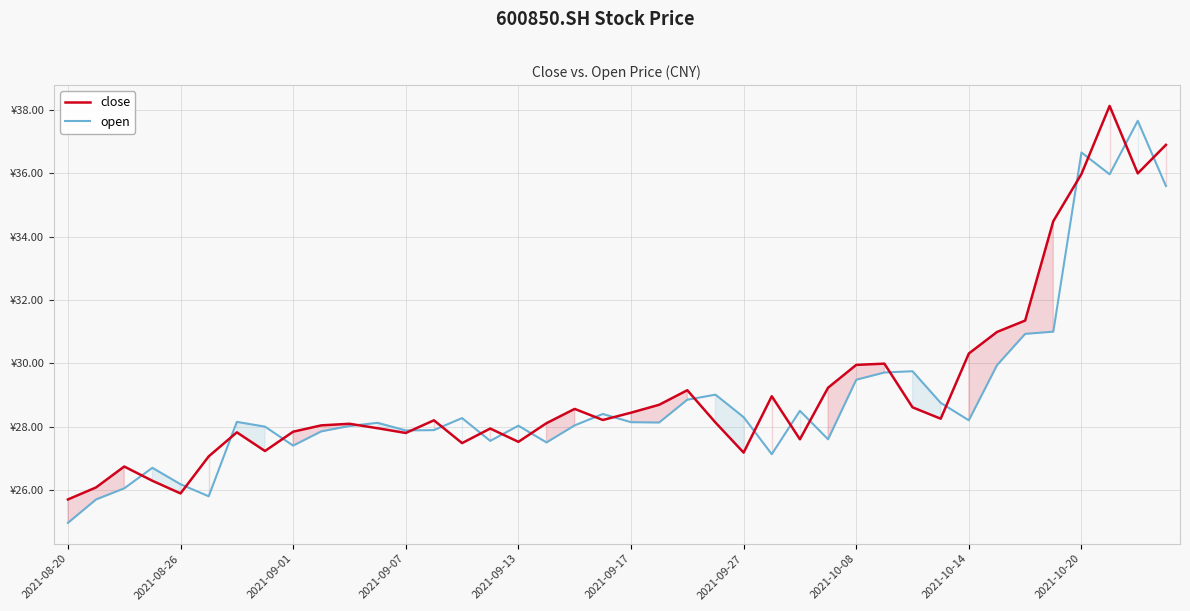

List the series in order of their peak value, lowest first.

open, close